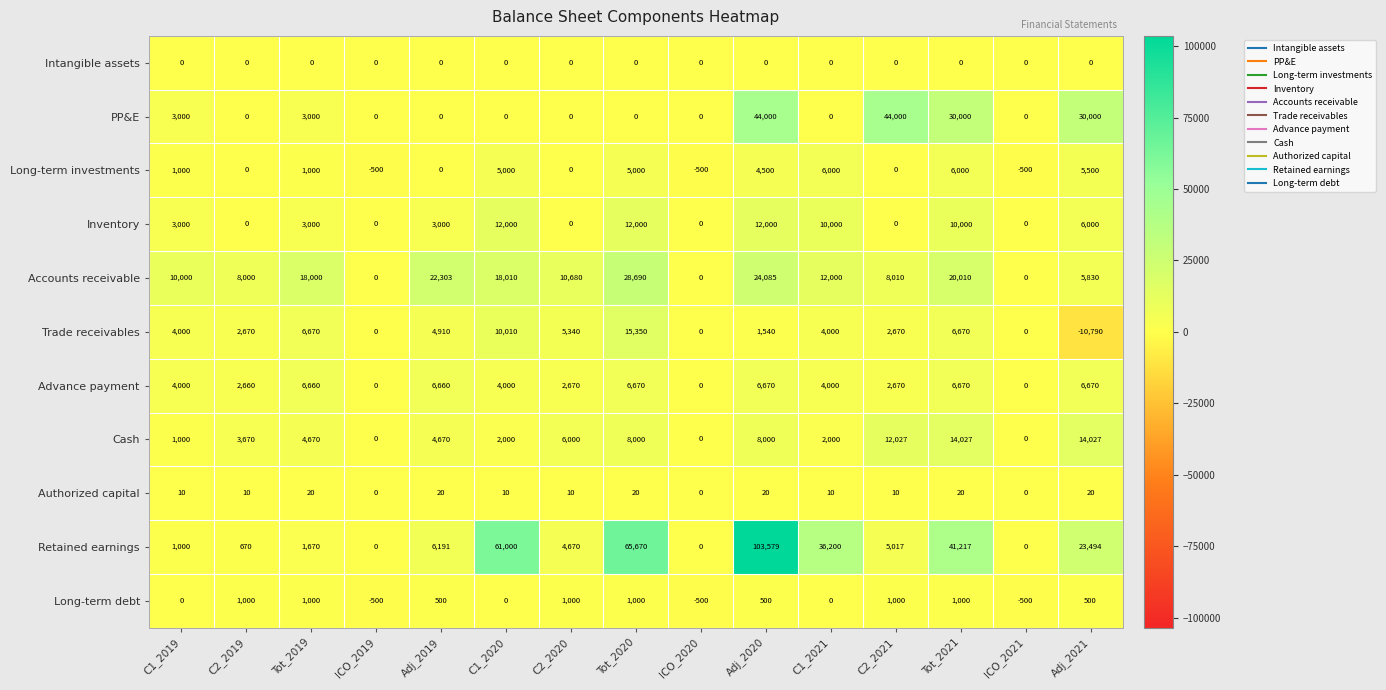

What is the difference between the maximum and minimum values in the Trade receivables series?

26140